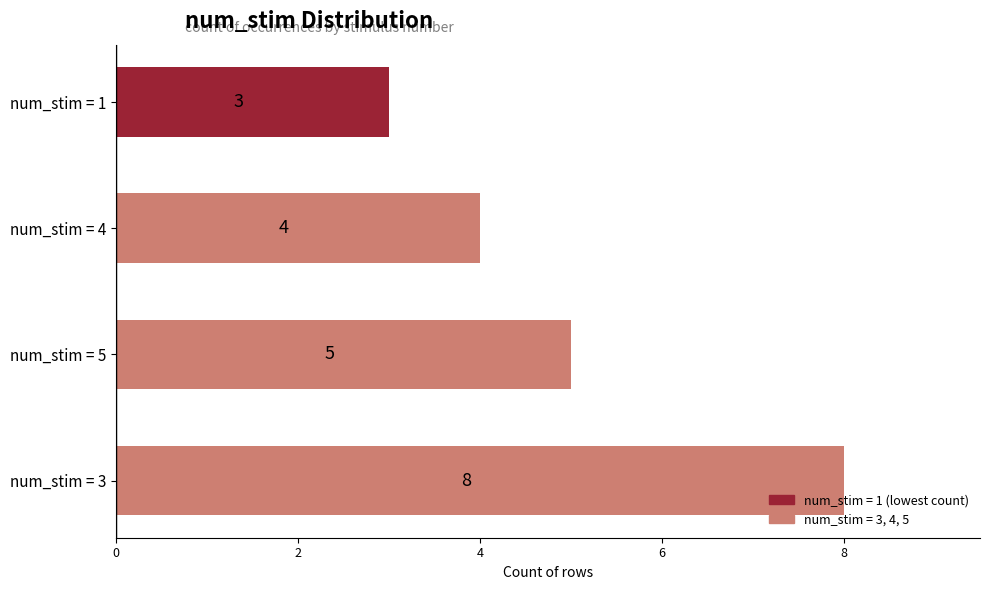

What is the difference between the maximum and minimum values?

5